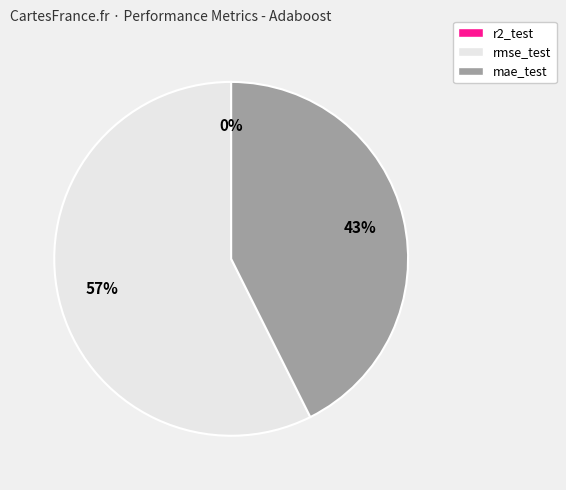

To the nearest percent, what is the average slice percentage?

33%